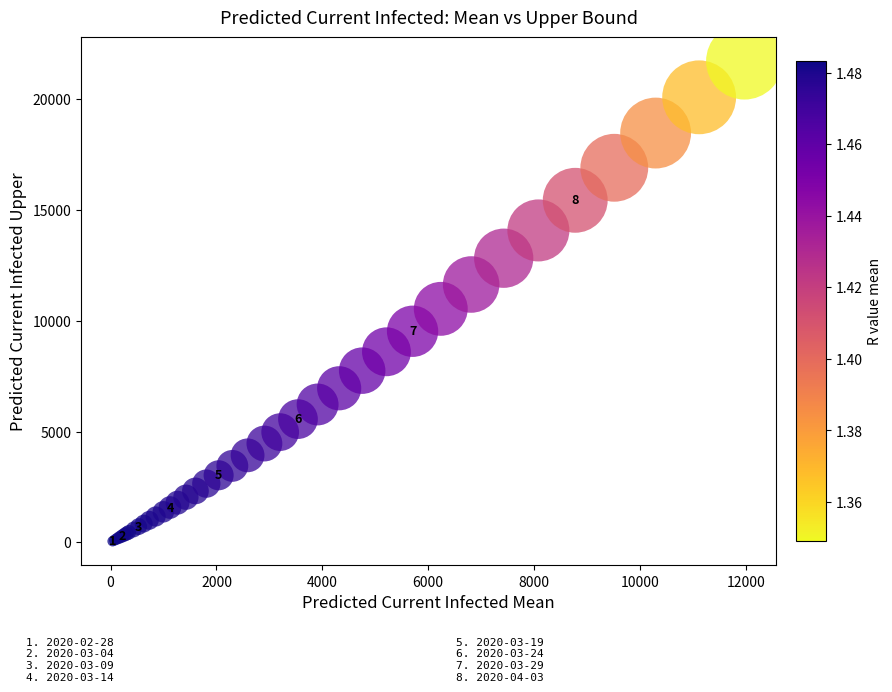

What Y value in the scatter plot is closest to 10882?

10537